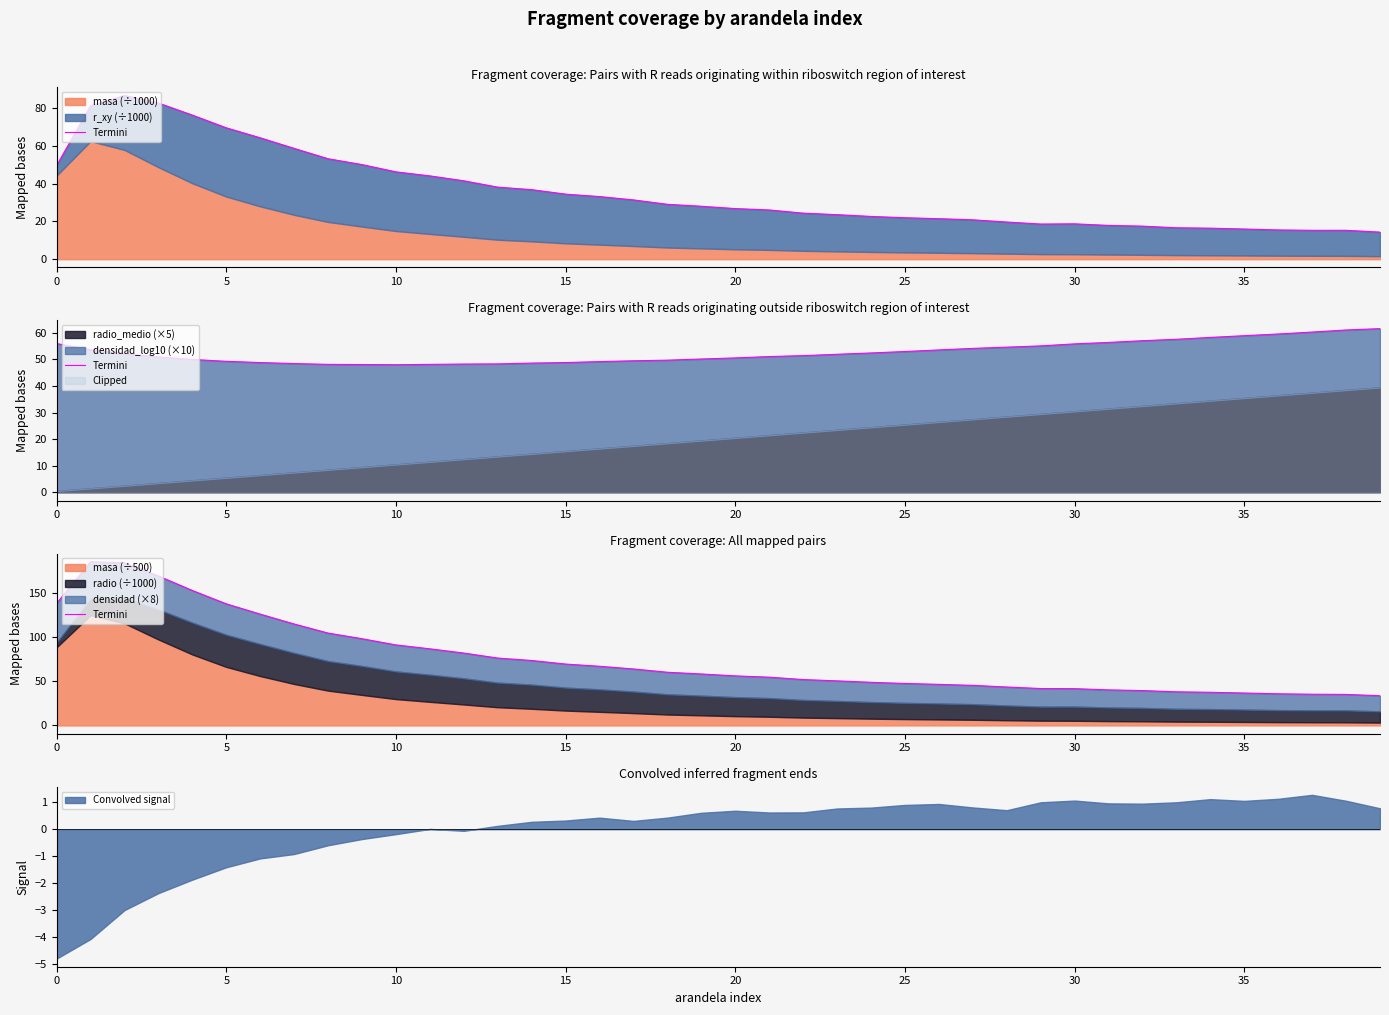

Reading right to left, what are all the values shown in this chart?

33.6	35.1	35.3	35.8	36.7	37.5	38.0	39.5	40.2	41.6	41.8	43.5	45.4	46.5	47.5	48.8	50.4	51.9	54.6	56.1	58.2	60.2	63.9	67.0	69.5	73.5	76.3	81.9	86.7	91.1	98.2	104.5	114.8	126.0	137.6	152.7	169.2	184.0	185.3	138.2